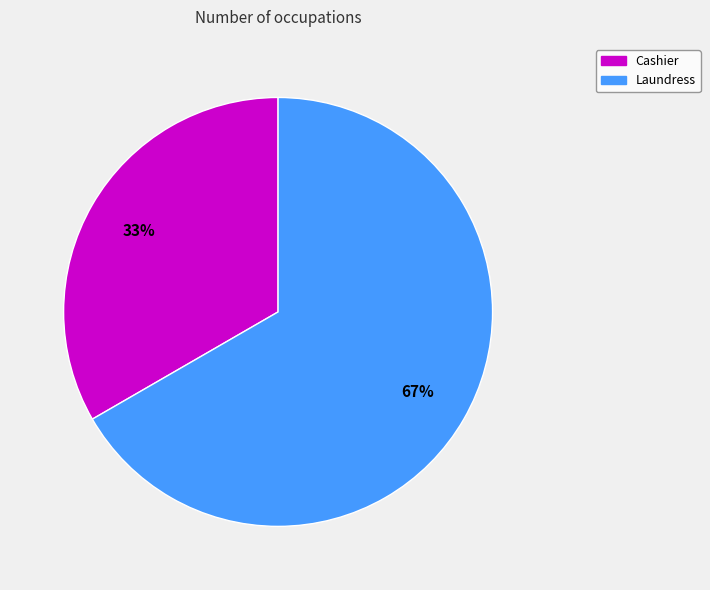

Which category has the smallest portion of the pie?

Cashier